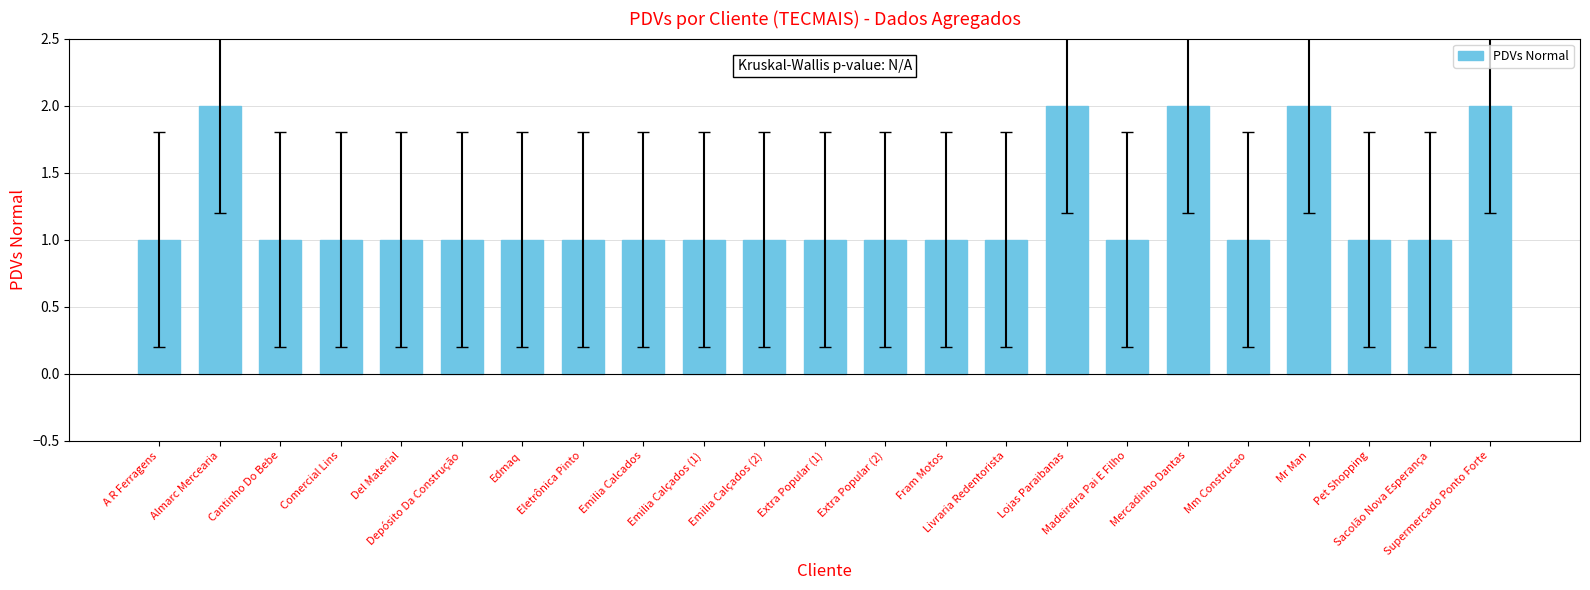

Does the chart contain stacked bars?

No